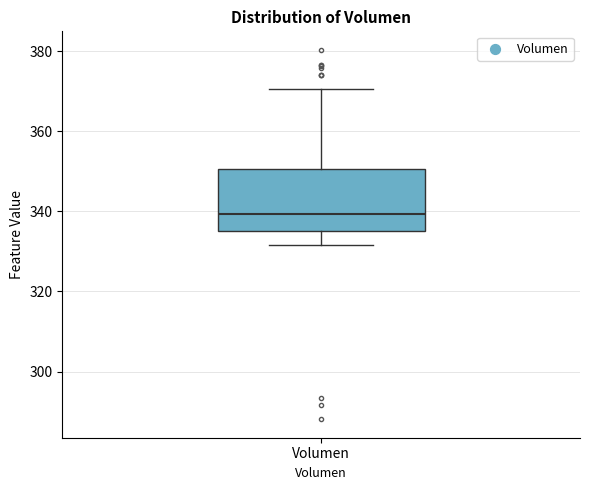

Read this box plot against the y-axis: the position of the median line, the range covered by the box, and the ends of both whiskers. The values are not printed on the chart, so give them approximately, as read against the axis.

median 340, box 336 to 350, whiskers 332 to 370